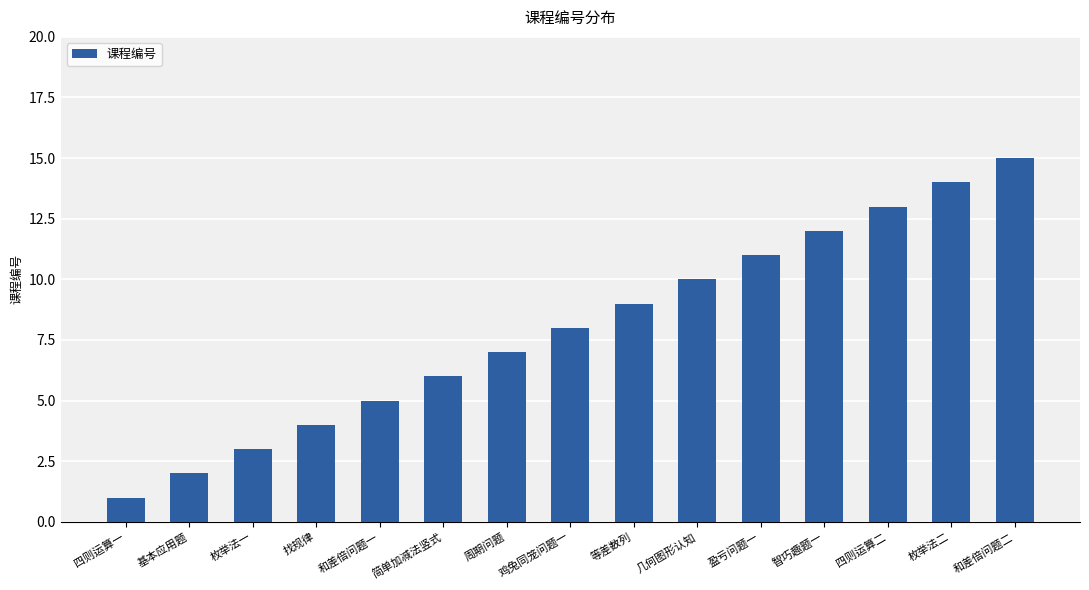

Does the chart contain stacked bars?

No